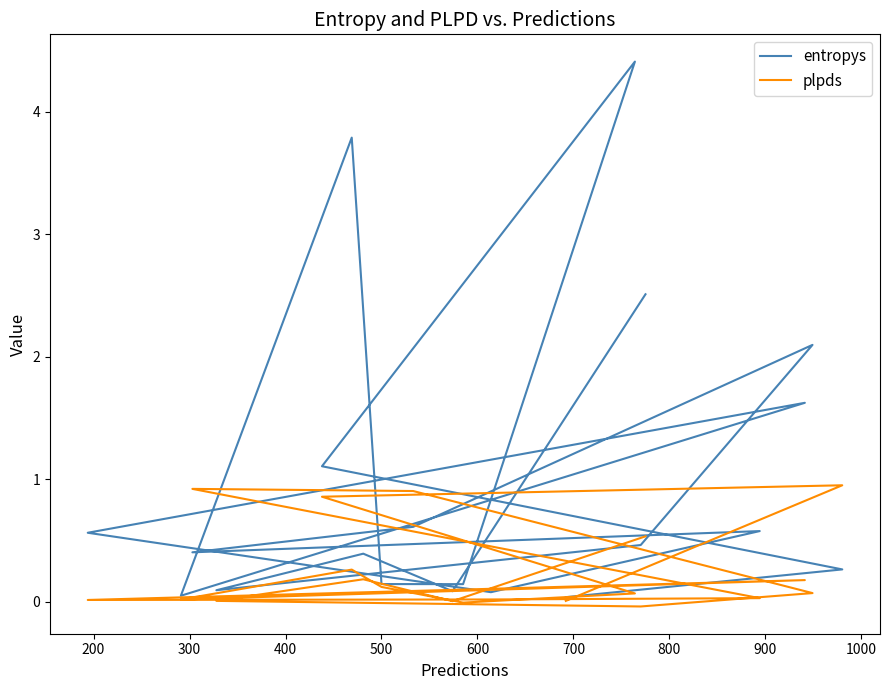

What is the difference between the maximum and minimum values in the plpds series?

1.0